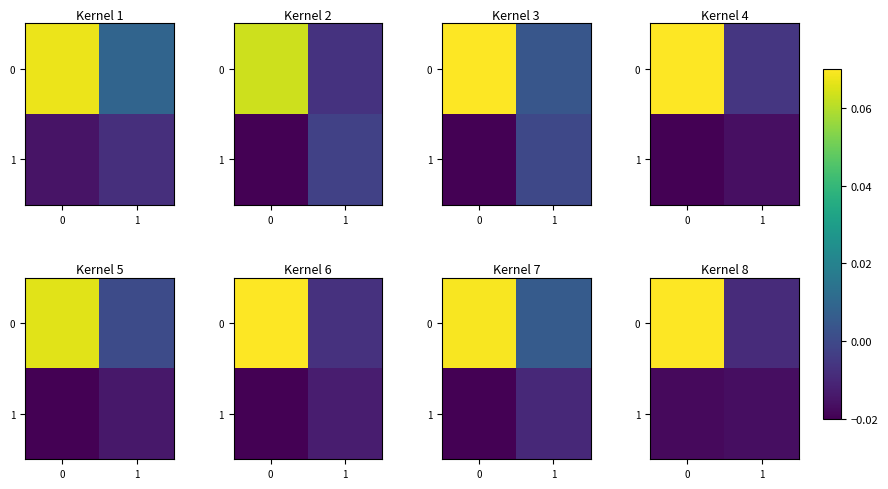

The 0 series shows 0.0 at 0. True or false?

False